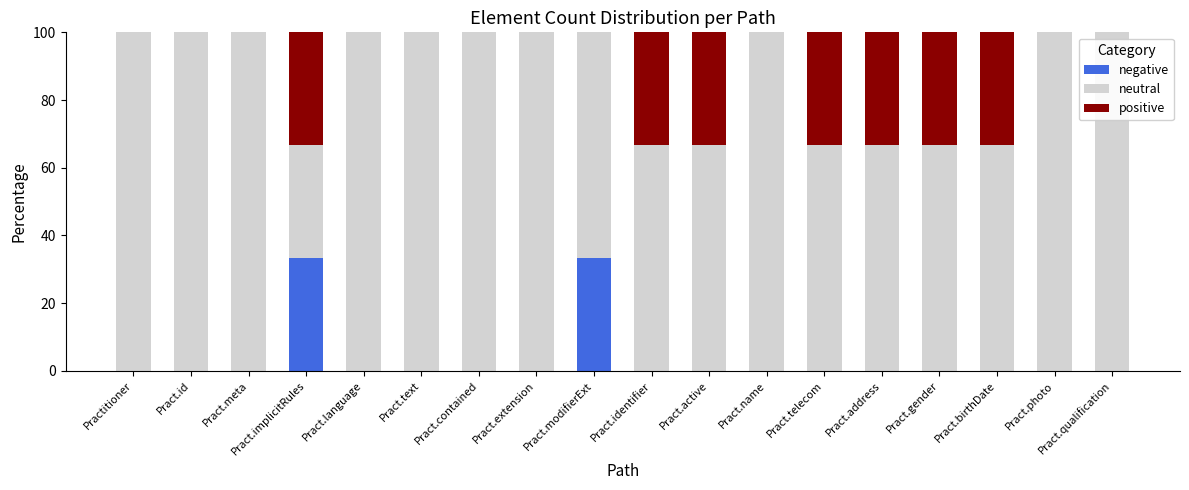

What is the total value across all series at Pract.implicitRules?

100.0